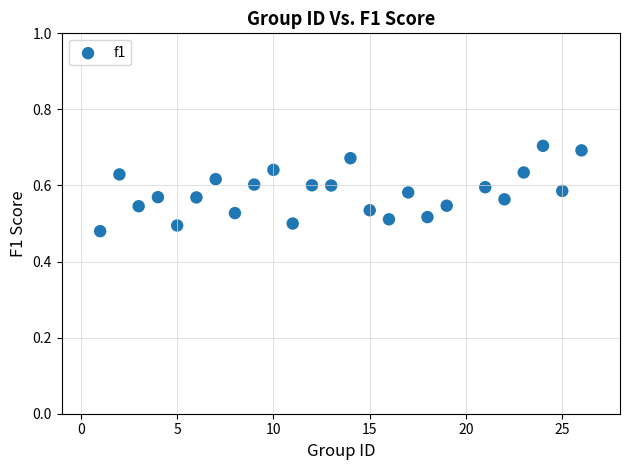

What is the range of X values (max minus min)?

25.0